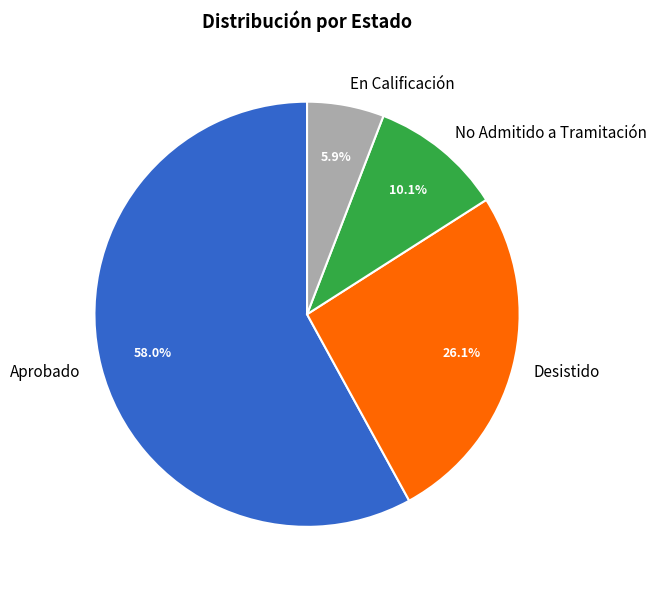

Which has a higher value, Aprobado or No Admitido a Tramitación?

Aprobado